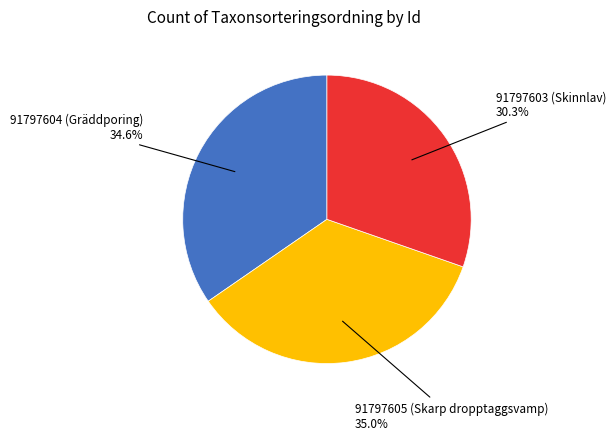

To the nearest percent, what is the average slice percentage?

33%